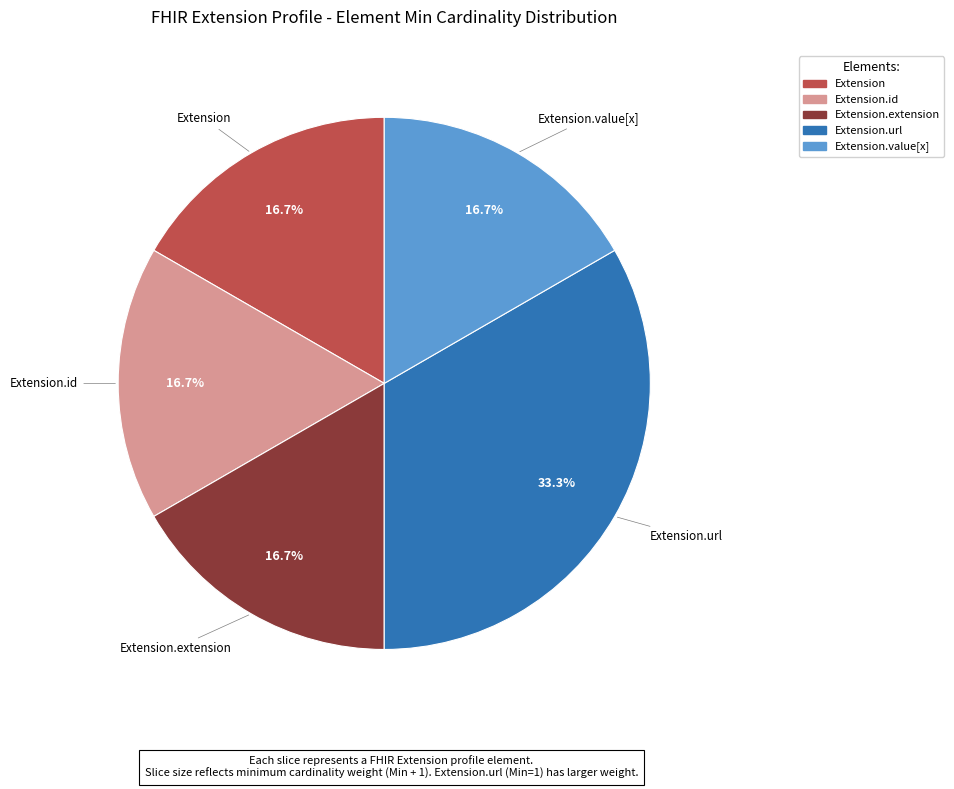

Is there a majority slice in this chart?

No